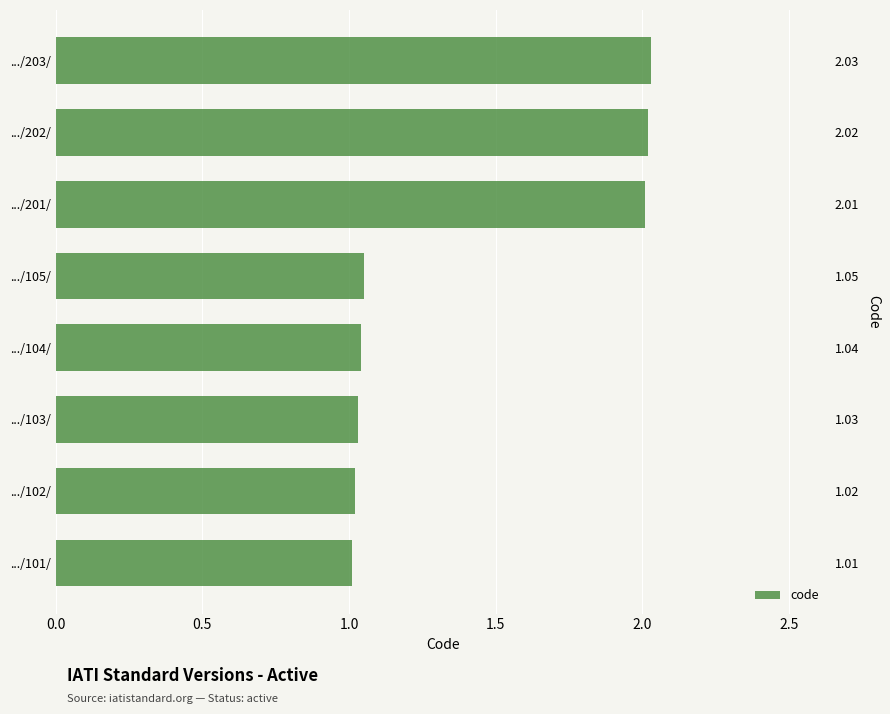

How many series are shown in this chart?

1